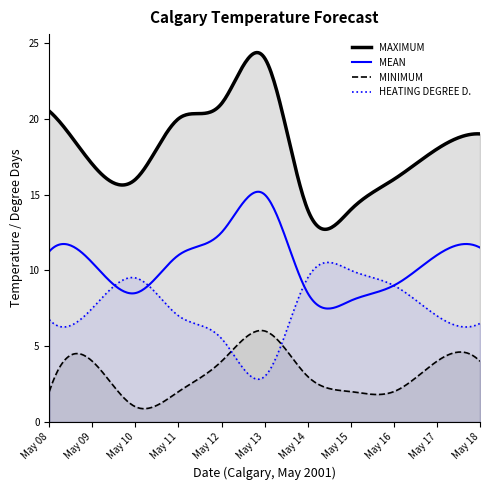

Where do HEATING DEGREE D. and MINIMUM first cross each other?

May 12 and May 13